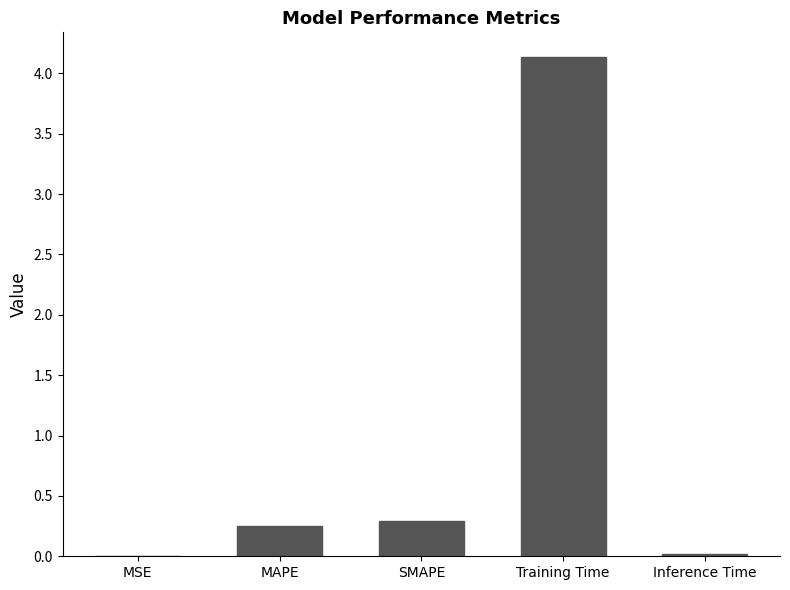

The chart shows a value of 0.0 at Inference Time. True or false?

True